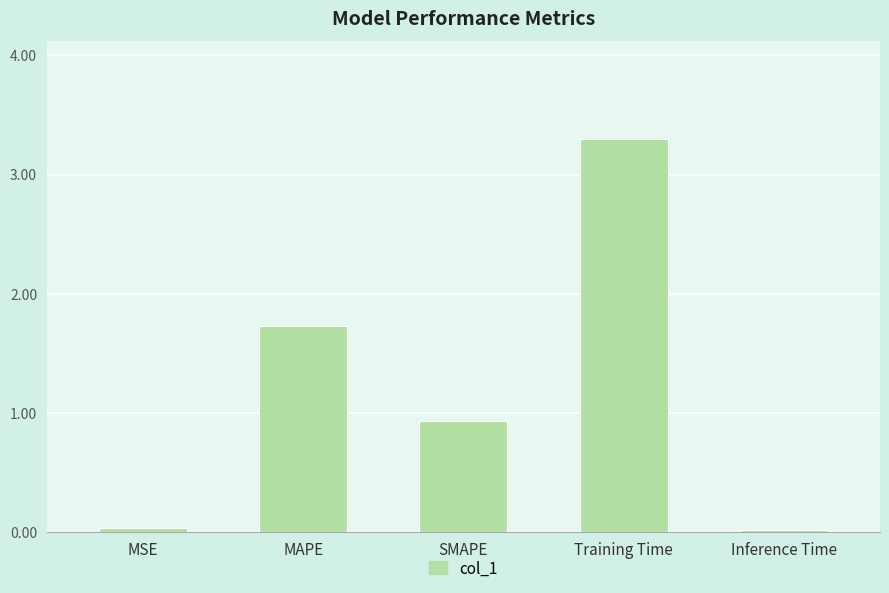

What is the label of the 3rd bar from the left?

SMAPE